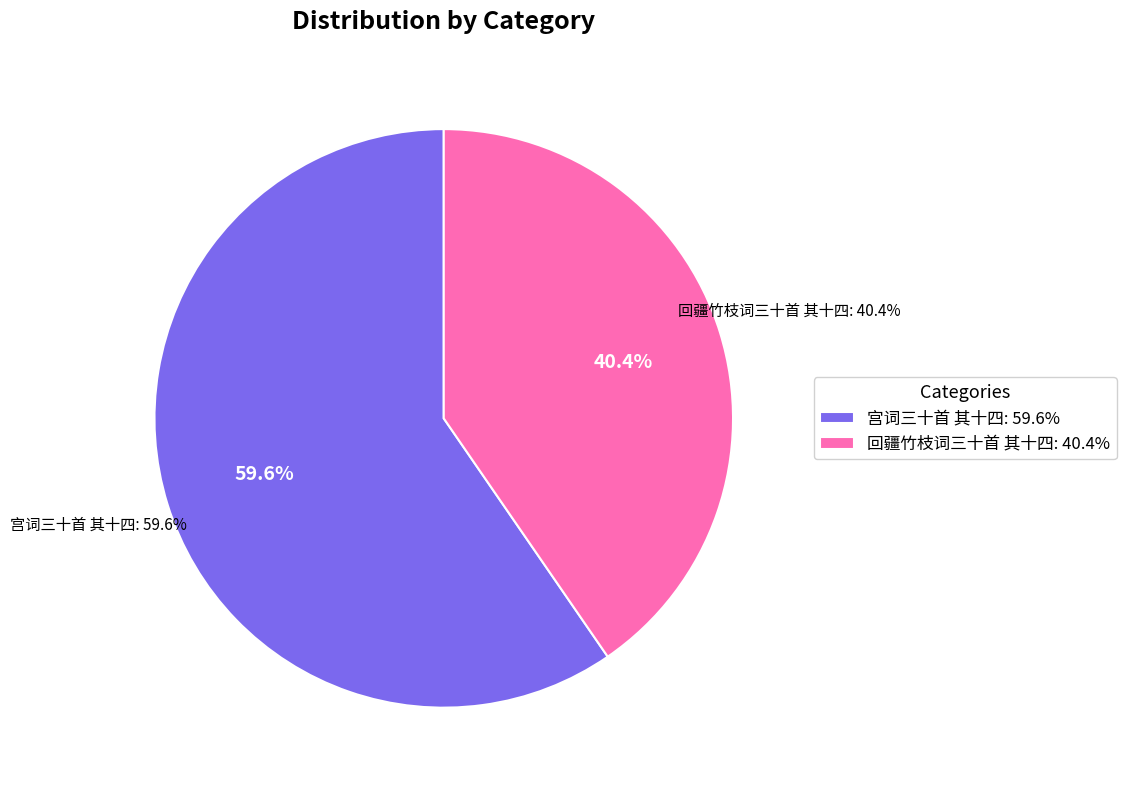

To the nearest percent, what percentage of the pie is 回疆竹枝词三十首 其十四?

40%